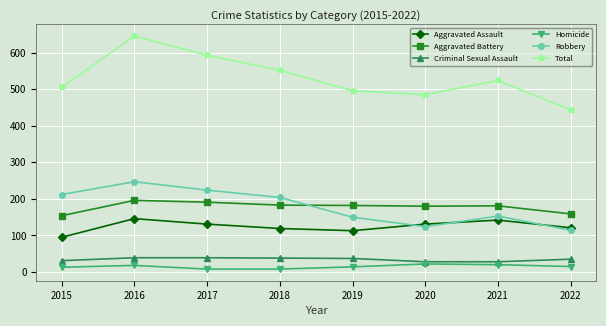

True or false: Total has a value of 440 at 2016.

False